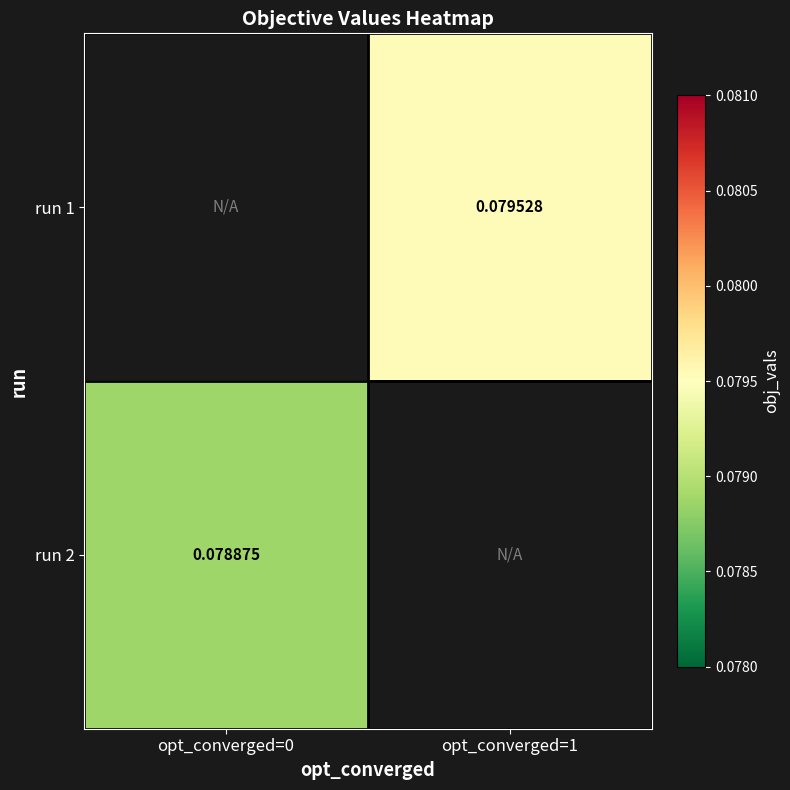

How many distinct data groups are displayed?

2